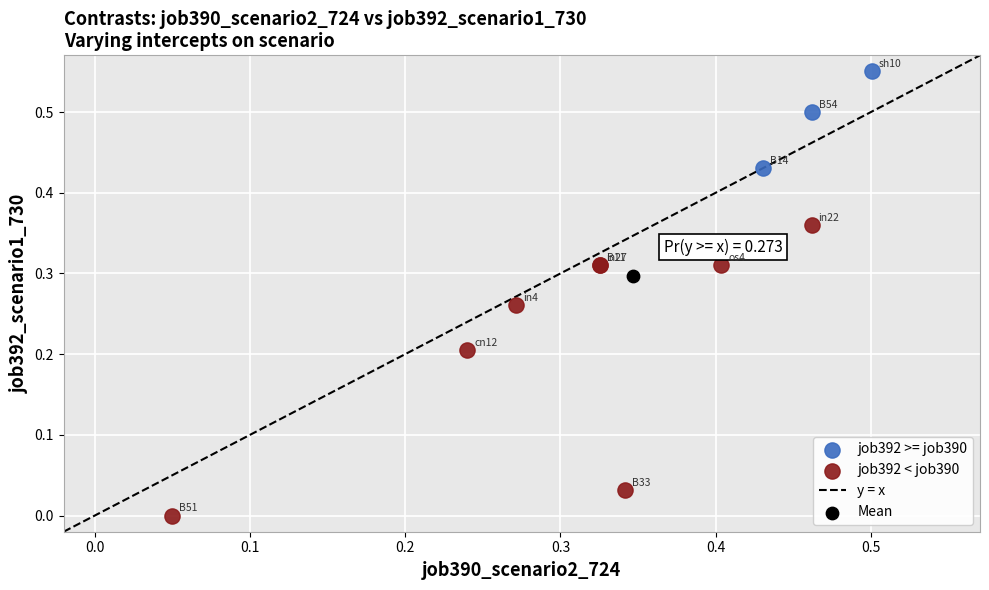

Which series reaches the minimum Y coordinate?

job392 < job390